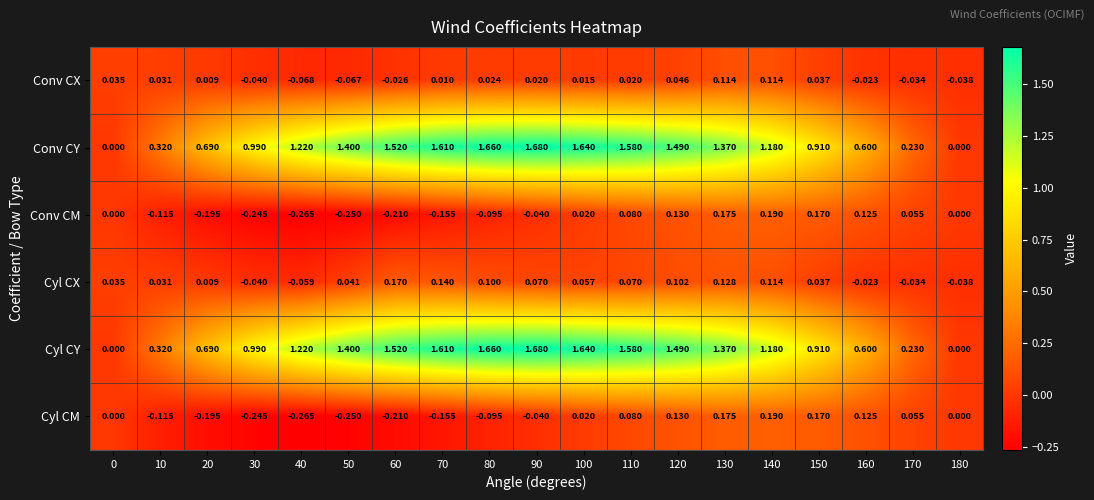

Is the value of Cyl CY at 10 greater than the value of Conv CM at 170?

Yes